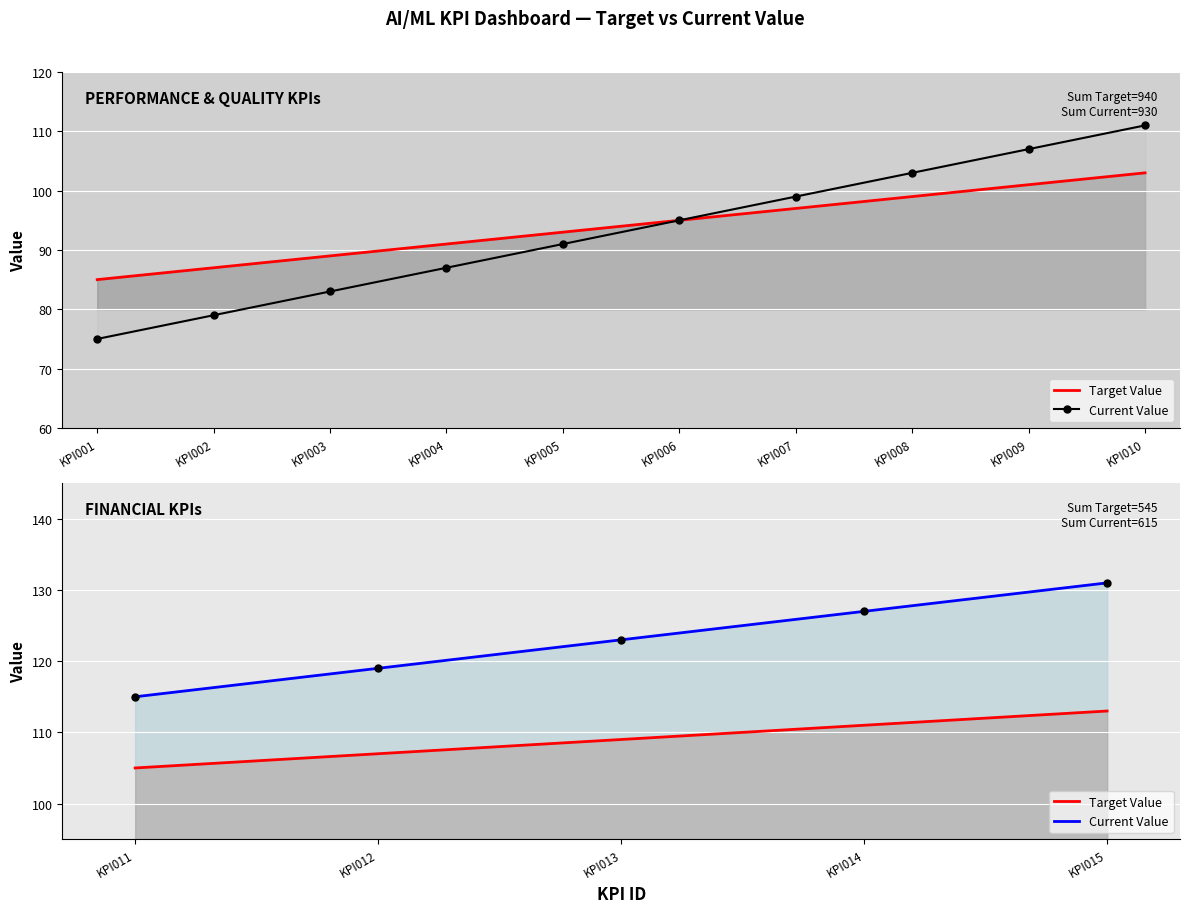

Which has a higher value, KPI014 or KPI011?

KPI014